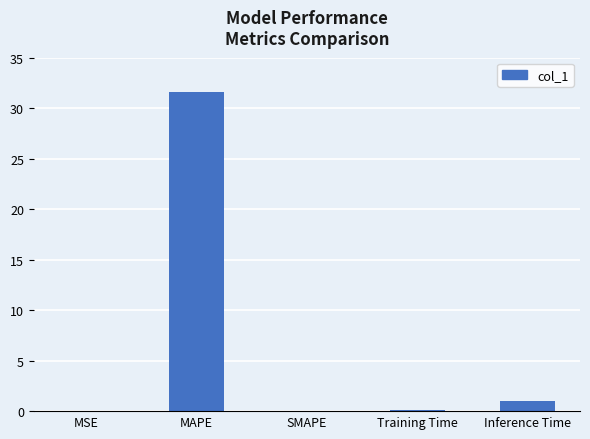

Which category has the highest value across all series?

MAPE